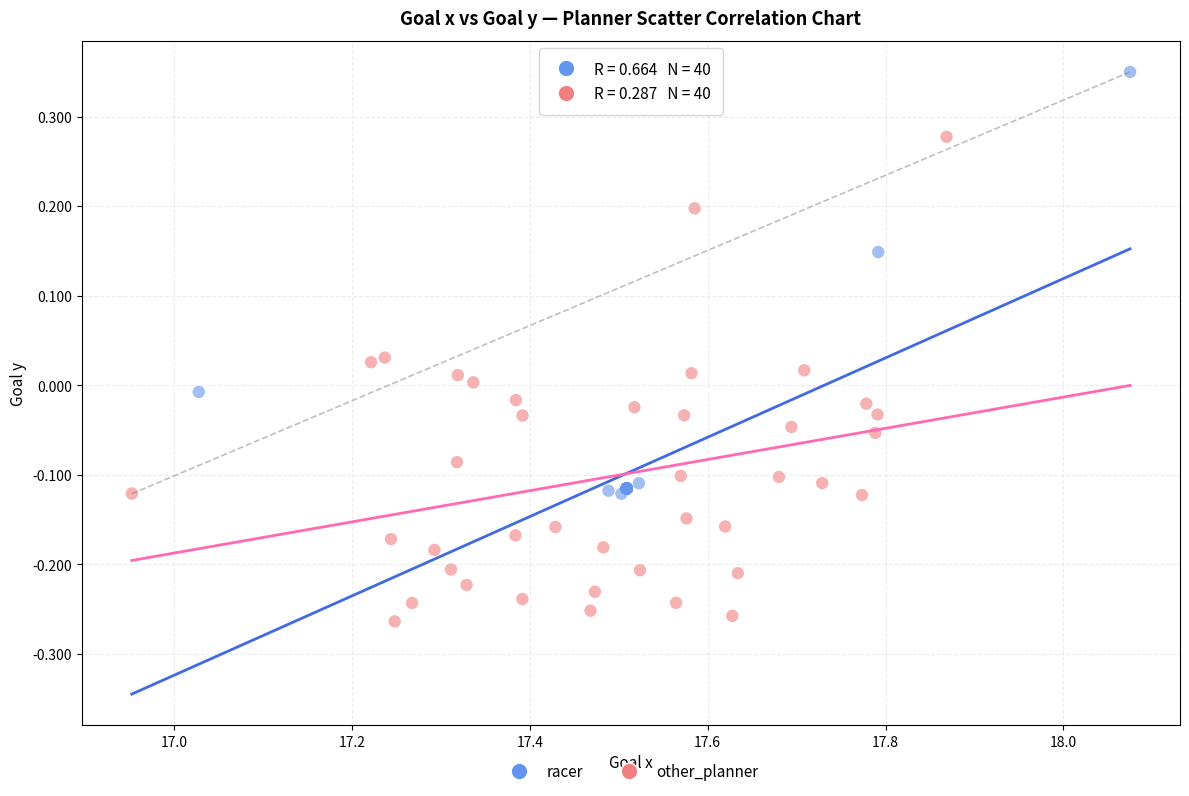

Which series contains the highest Y value?

racer